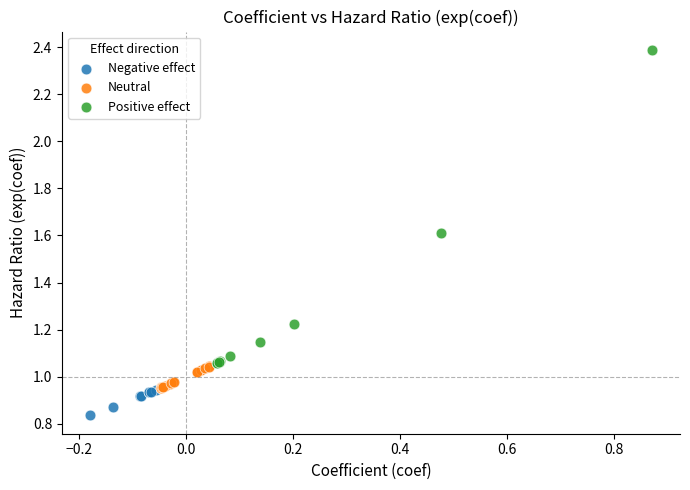

Which series has the widest spread of Y values?

Positive effect